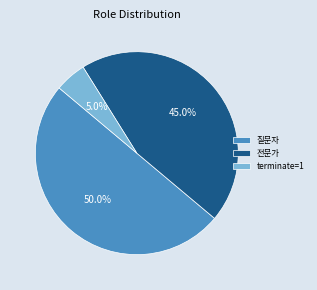

Which slice is the smallest?

terminate=1